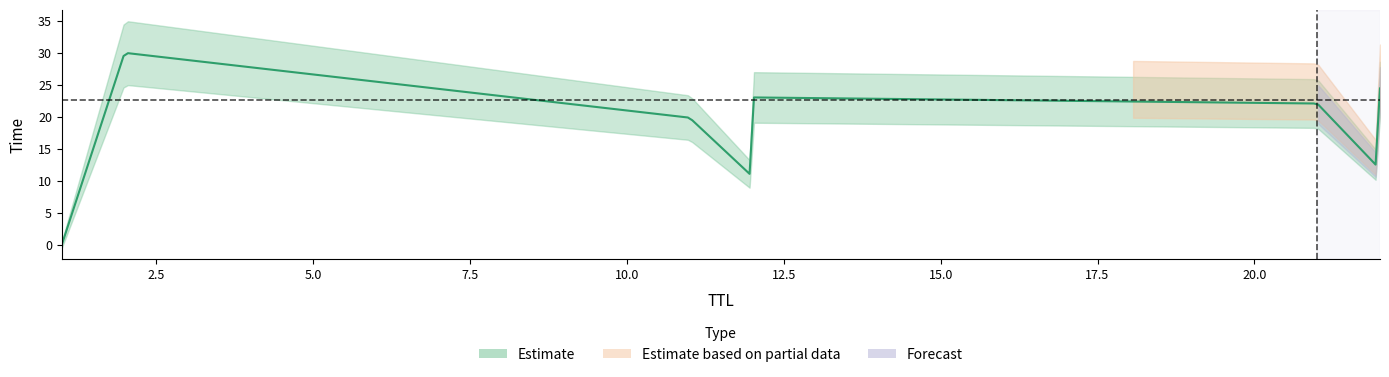

Between 12 and 21, which is larger?

12